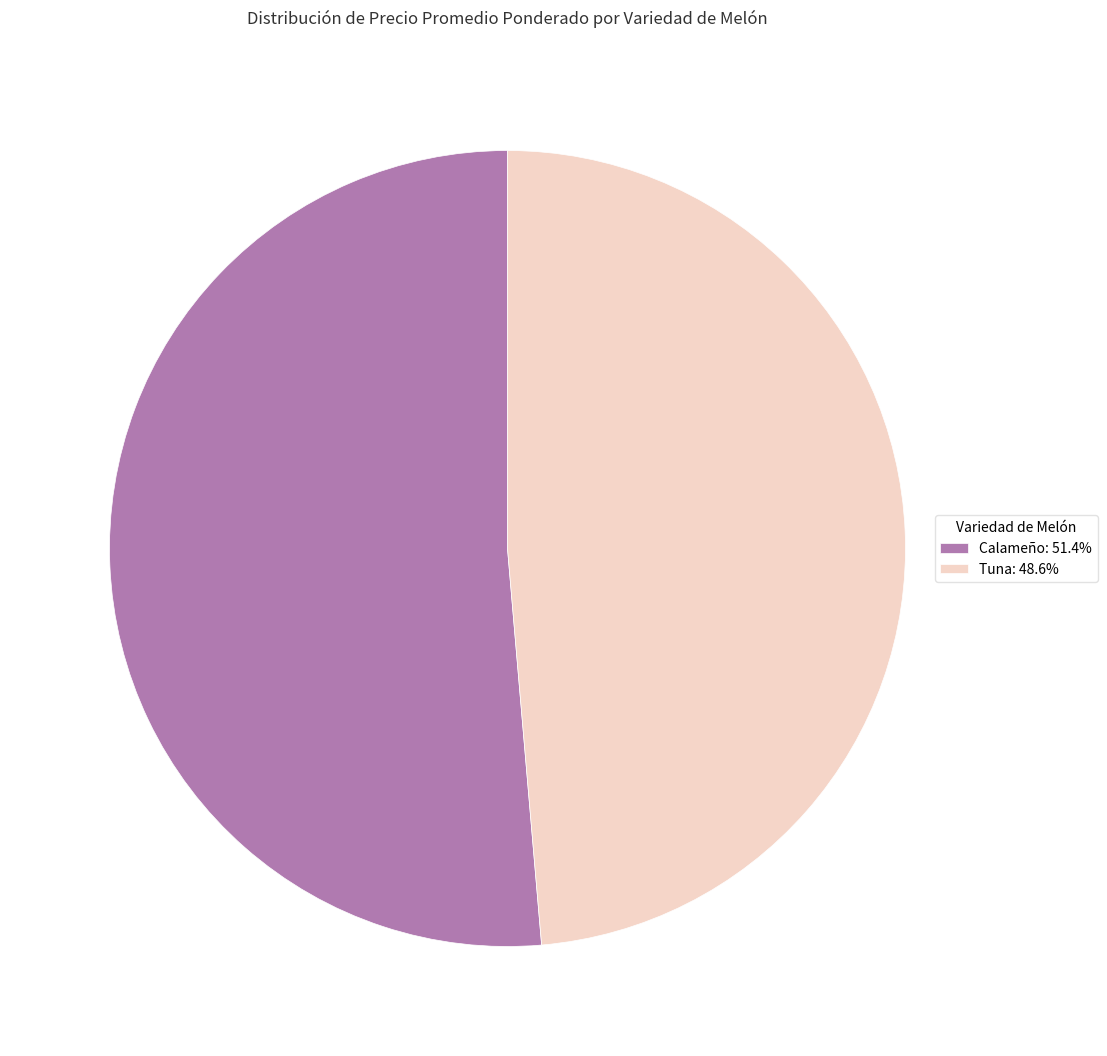

Is there a majority slice in this chart?

Yes